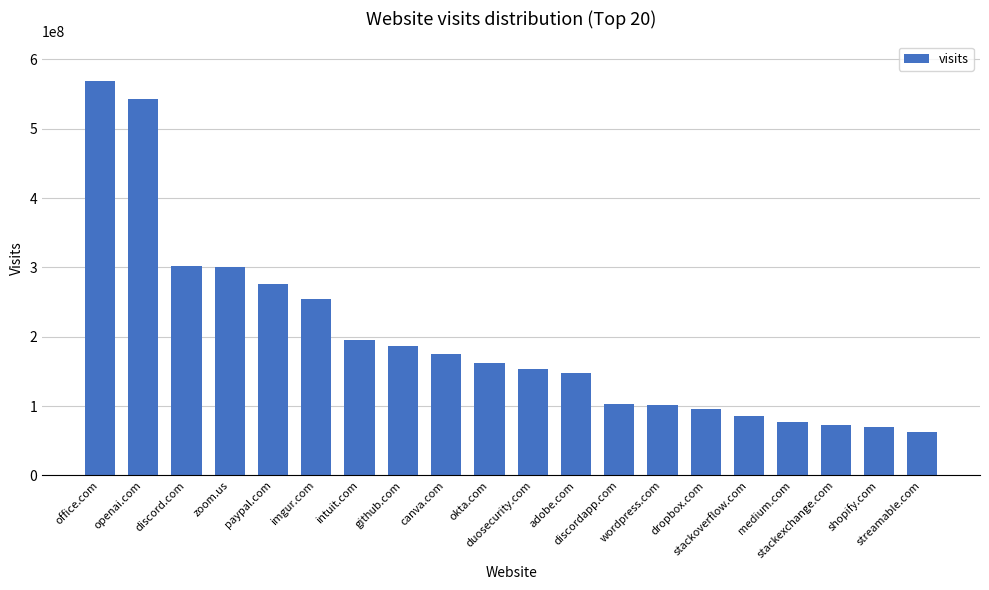

What is the minimum value shown in the chart?

62648195